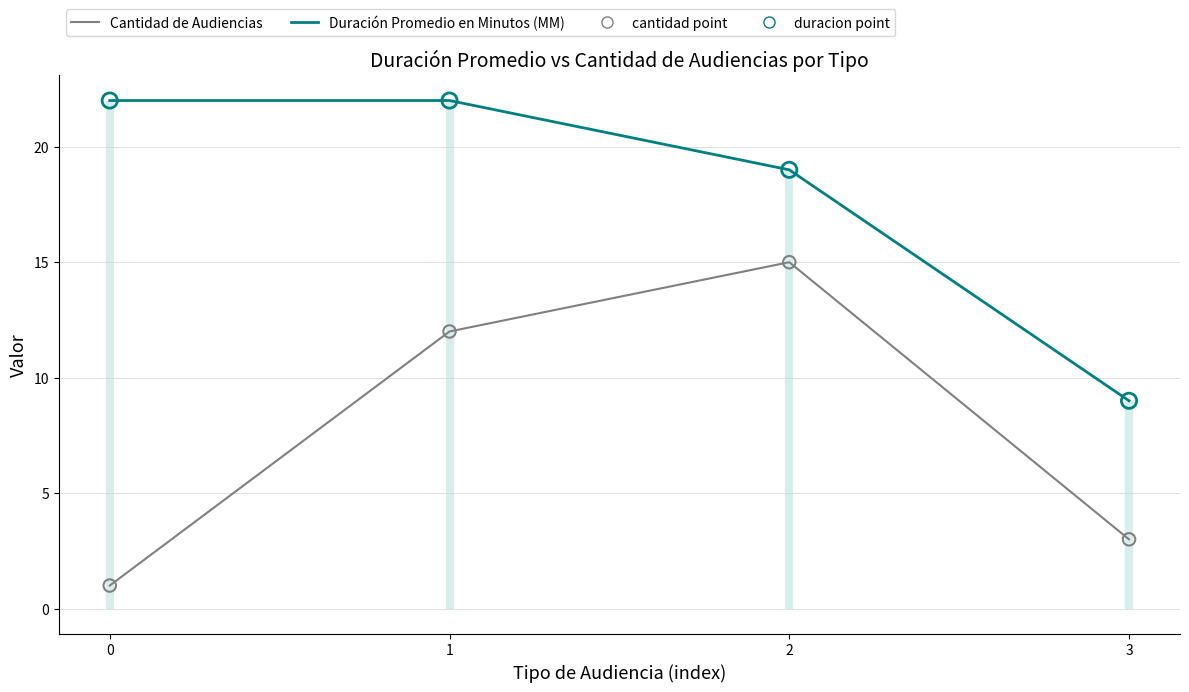

What are all the series names shown in the legend?

Cantidad de Audiencias, Duración Promedio en Minutos (MM)